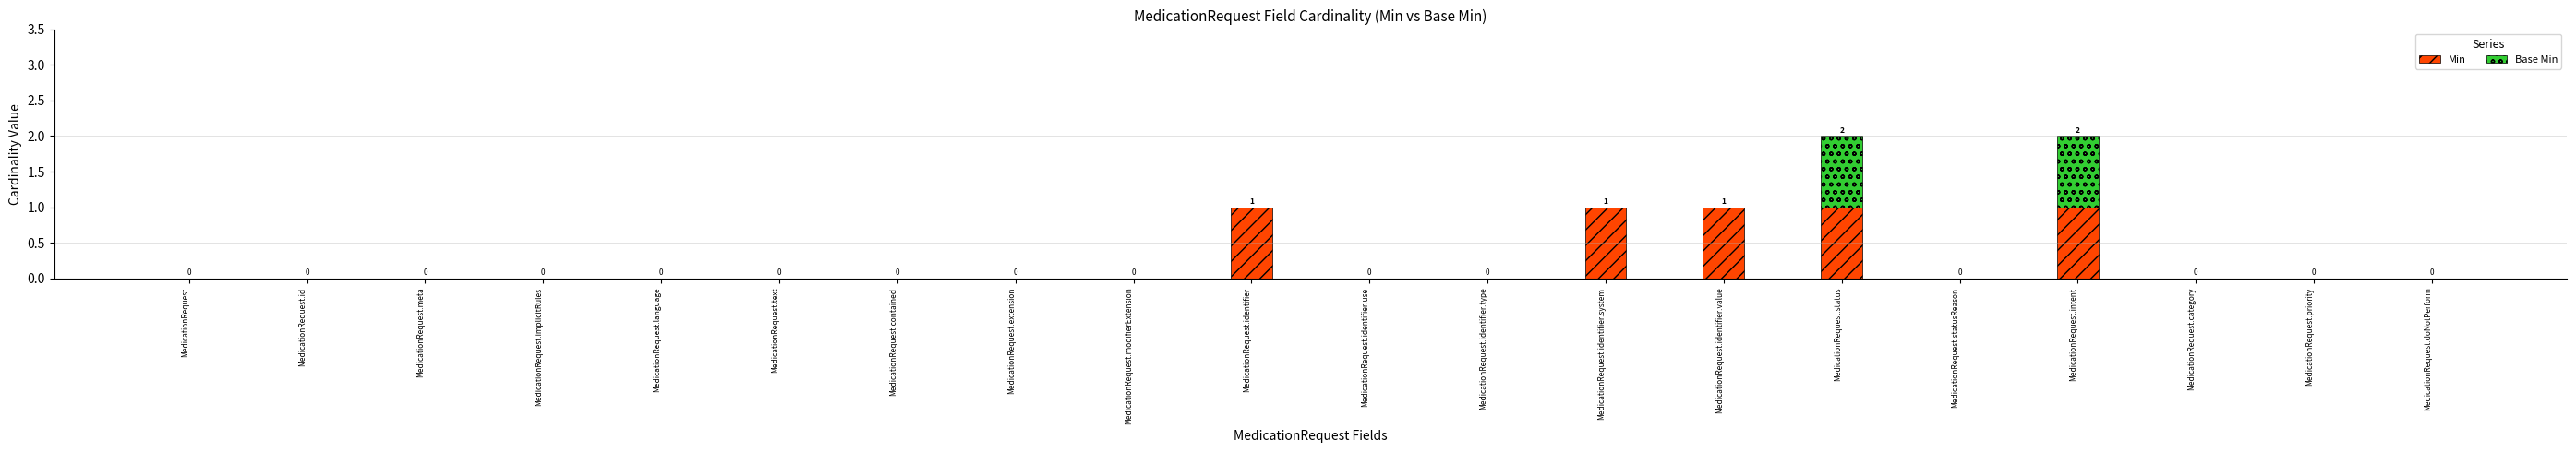

The Min series shows 1 at MedicationRequest.identifier.value. True or false?

True